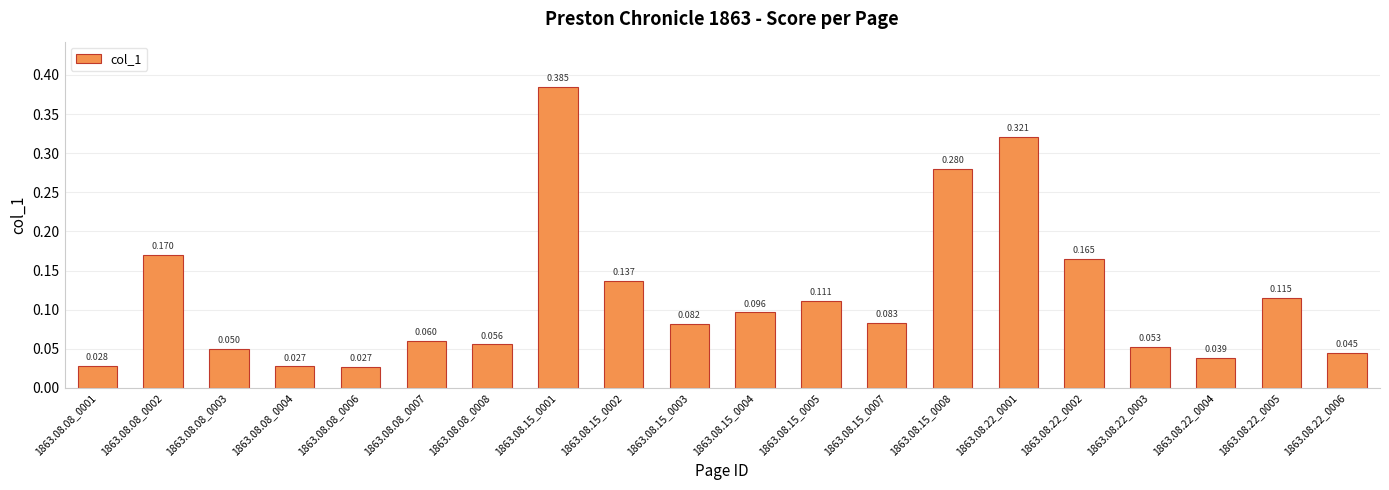

Rank the categories by value from highest to lowest.

1863.08.15_0001, 1863.08.22_0001, 1863.08.15_0008, 1863.08.08_0002, 1863.08.22_0002, 1863.08.15_0002, 1863.08.22_0005, 1863.08.15_0005, 1863.08.15_0004, 1863.08.15_0007, 1863.08.15_0003, 1863.08.08_0007, 1863.08.08_0008, 1863.08.22_0003, 1863.08.08_0003, 1863.08.22_0006, 1863.08.22_0004, 1863.08.08_0001, 1863.08.08_0004, 1863.08.08_0006